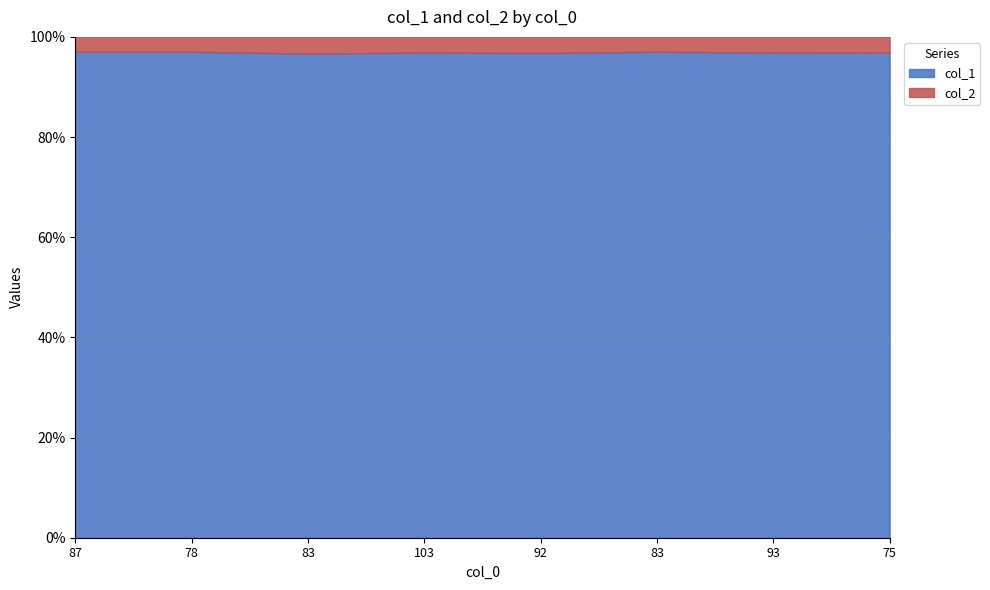

At how many categories does at least one series exceed 97?

8